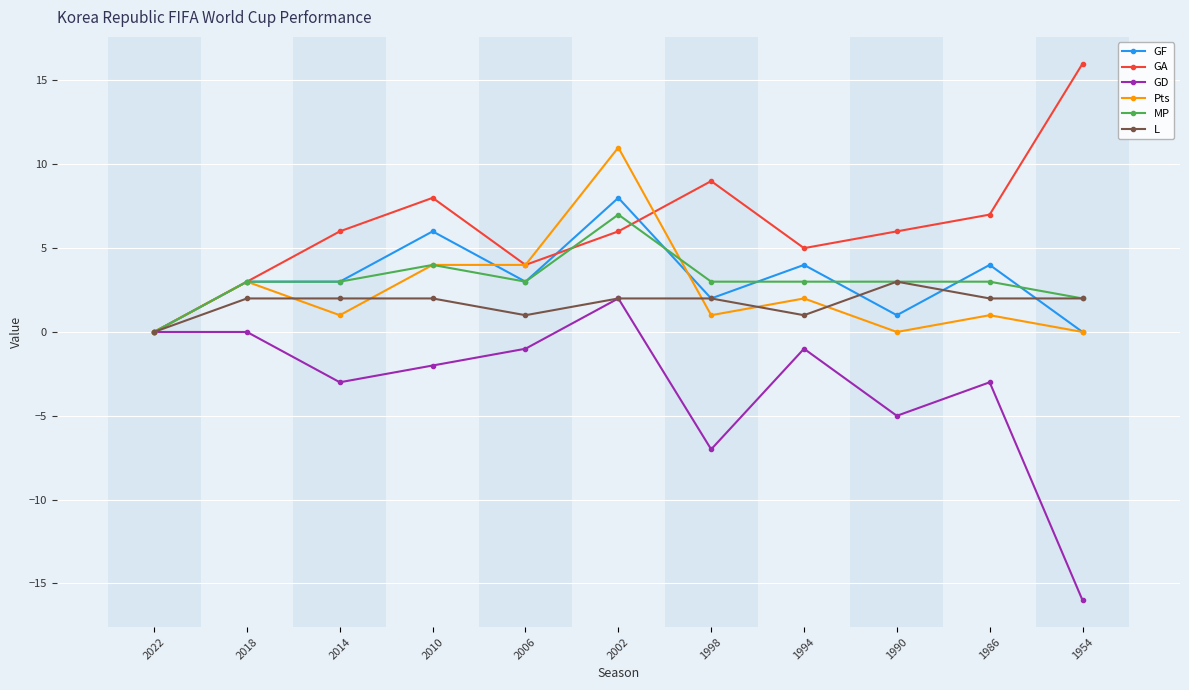

The GD series shows -7 at 1998. True or false?

True